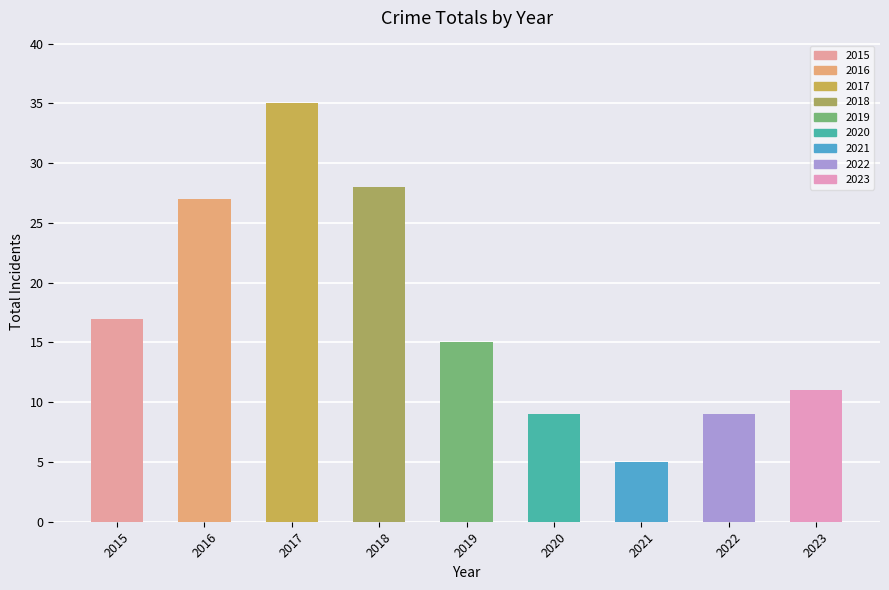

True or false: the data shows 4 at 2015.

False